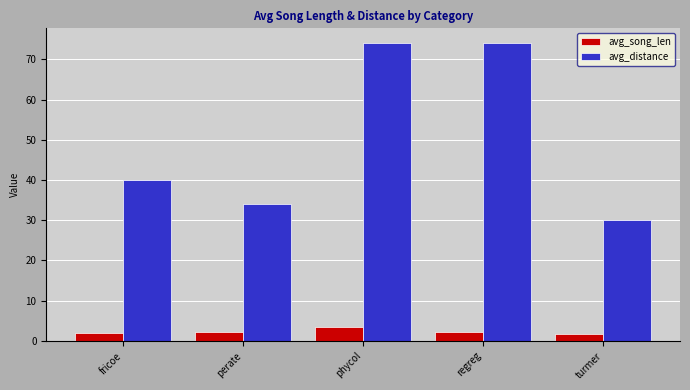

Is the value of avg_song_len at regreg greater than the value of avg_distance at regreg?

No